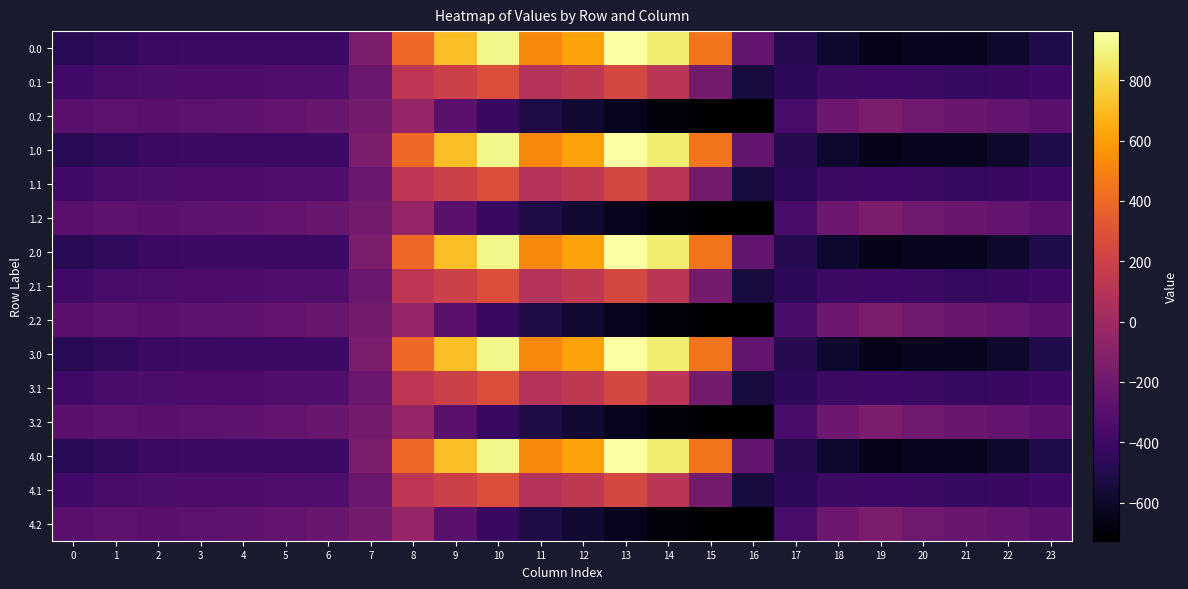

What is the maximum value shown in the chart?

962.7